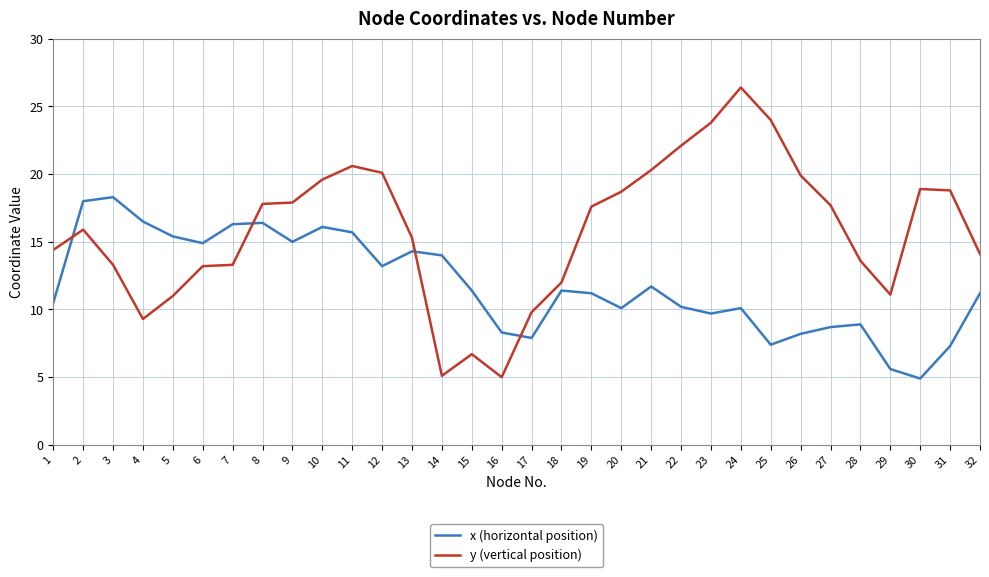

True or false: y (vertical position) has a value of 23.8 at 23.

True